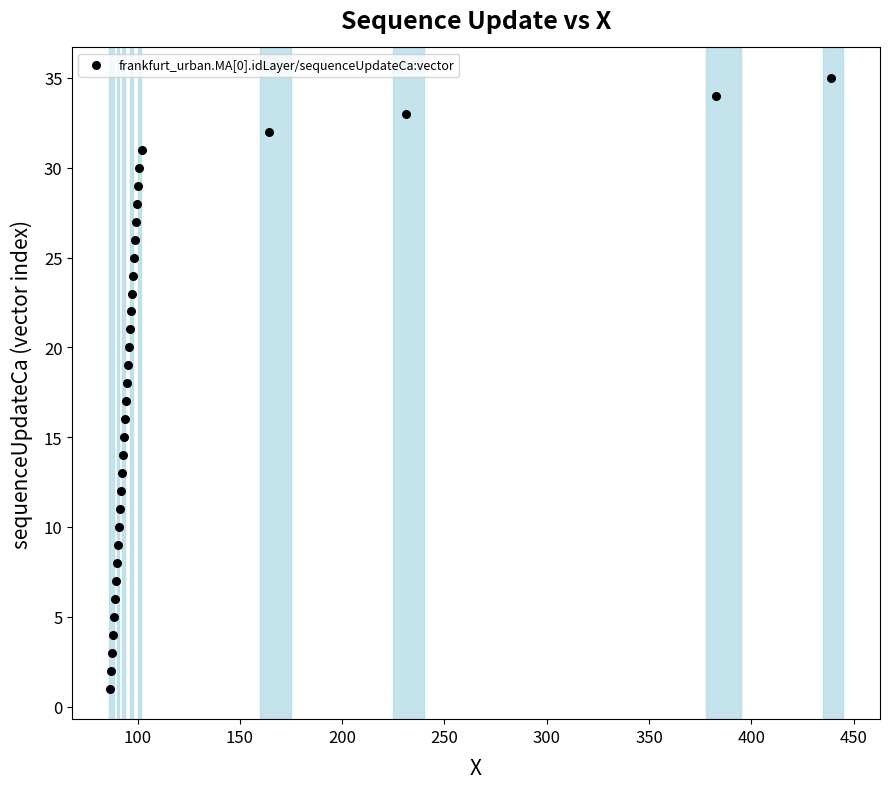

What is the range of Y values (max minus min)?

34